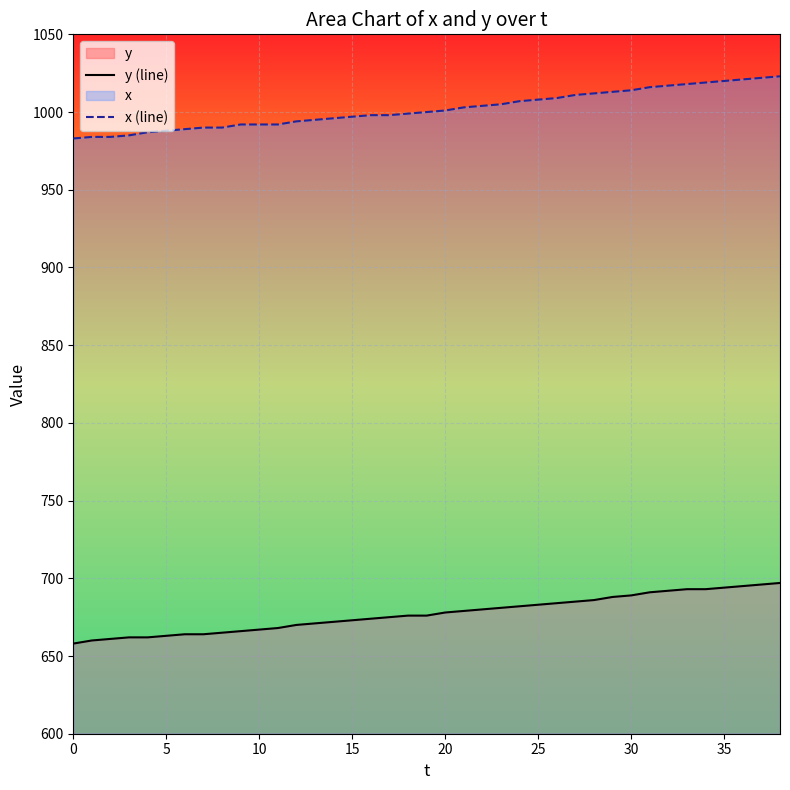

Which series has the largest total across all categories?

x (line)